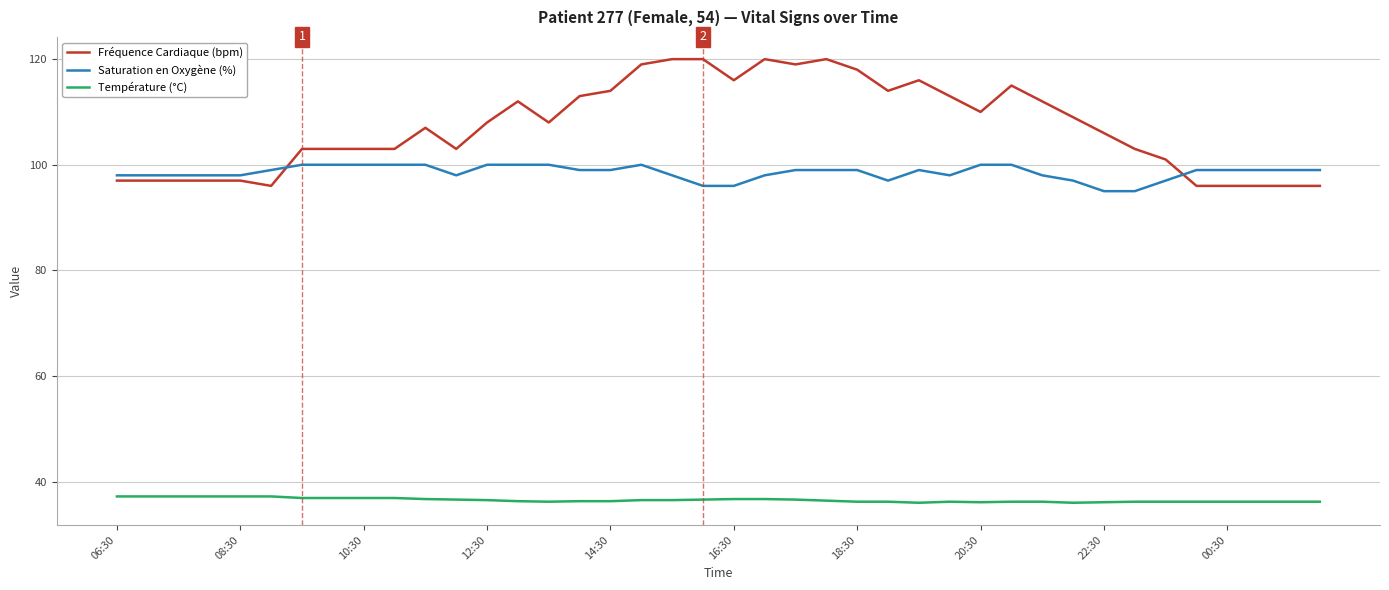

True or false: Température (°C) and Saturation en Oxygène (%) intersect in this chart.

False